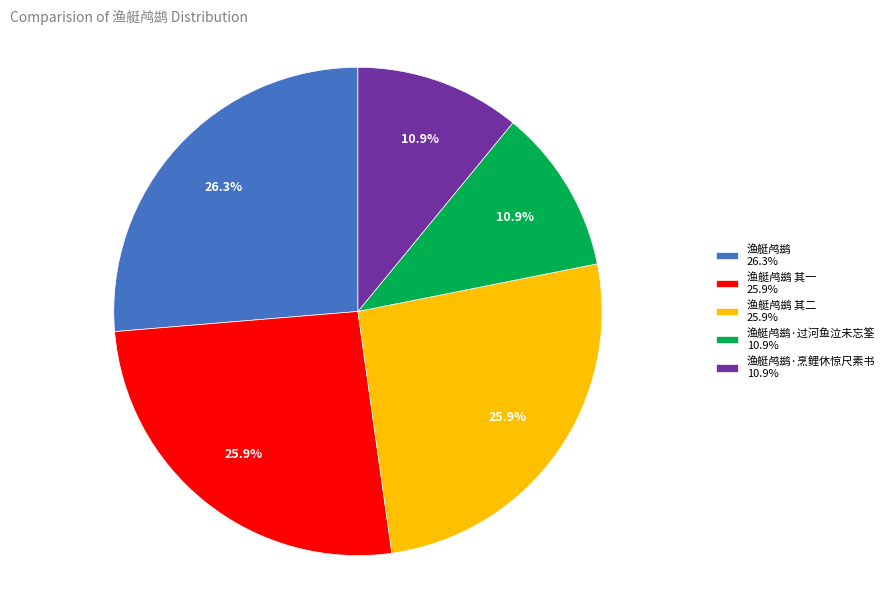

Is there any slice that represents more than half of the pie?

No